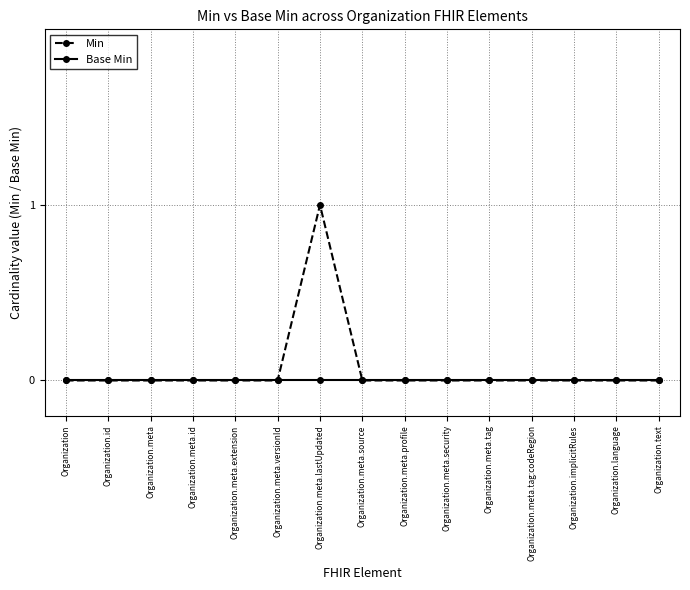

At which category is the sum across all series the highest?

Organization.meta.lastUpdated